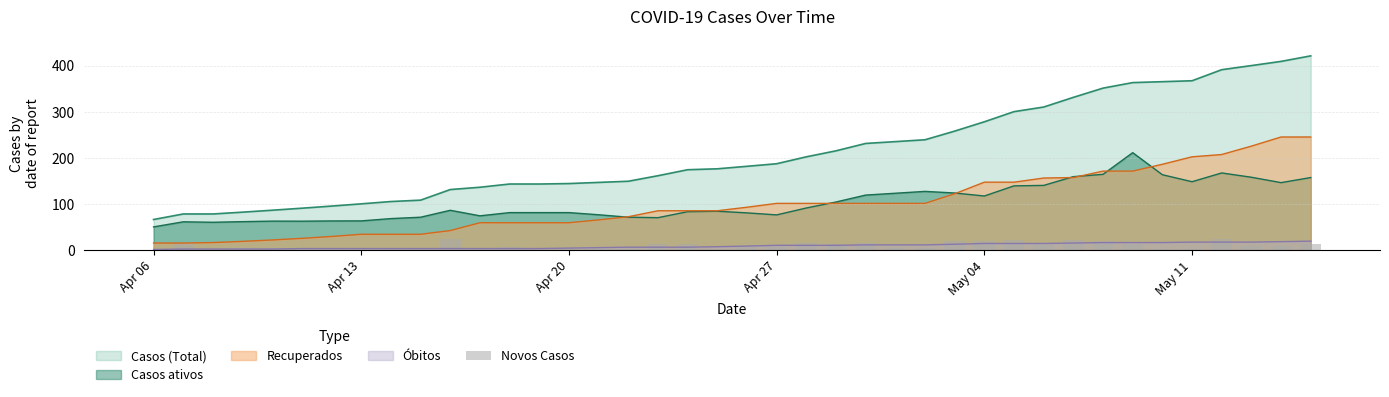

True or false: Casos ativos and Óbitos cross at least once.

False